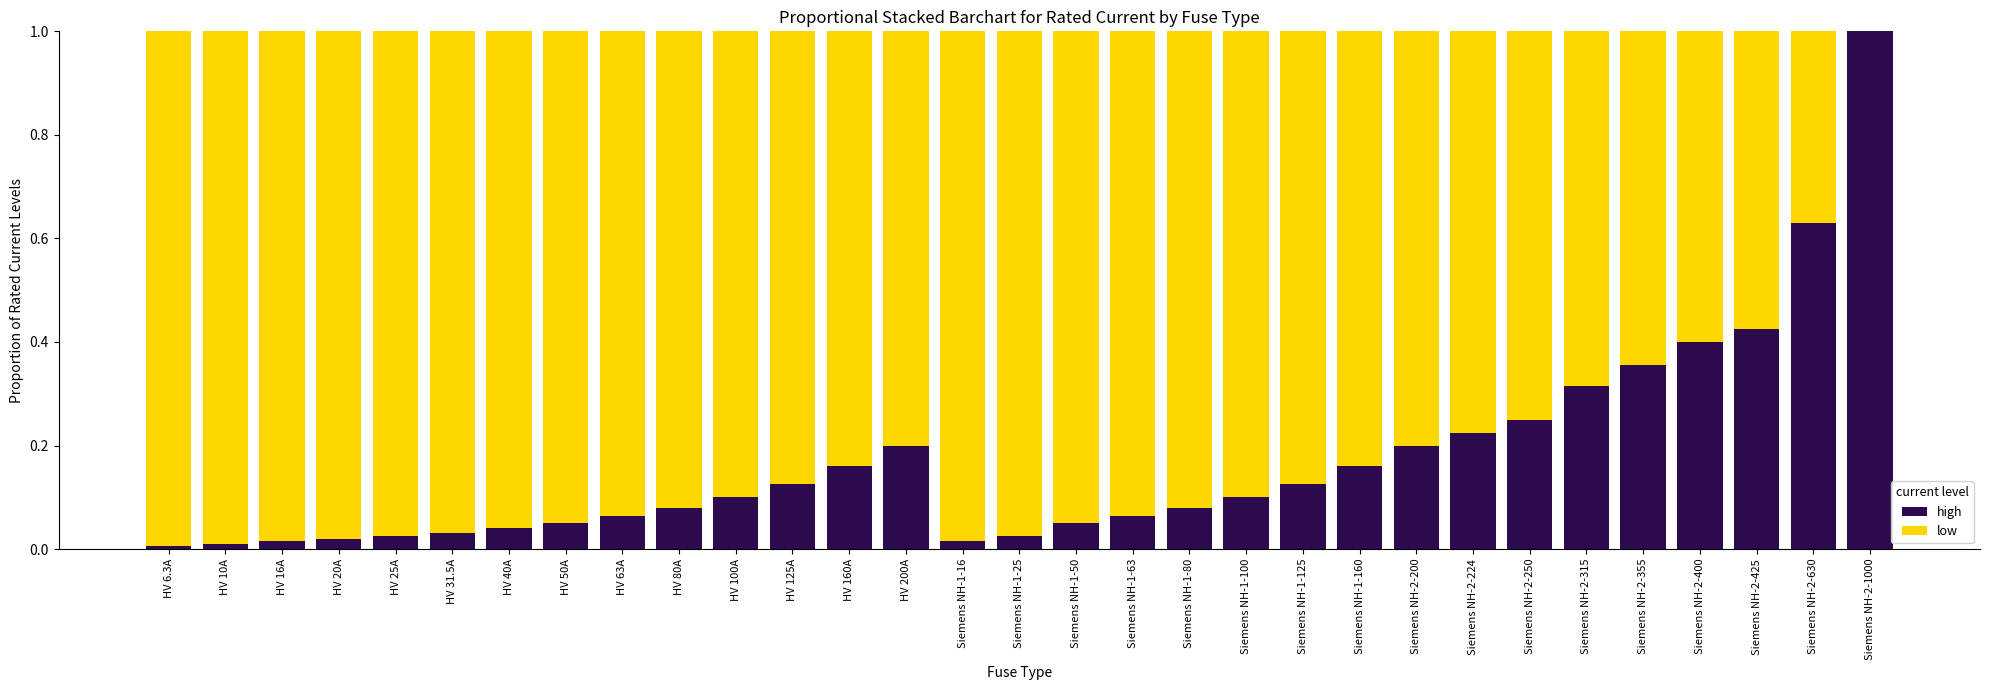

The value of high at HV 80A is 0.1. True or false?

True